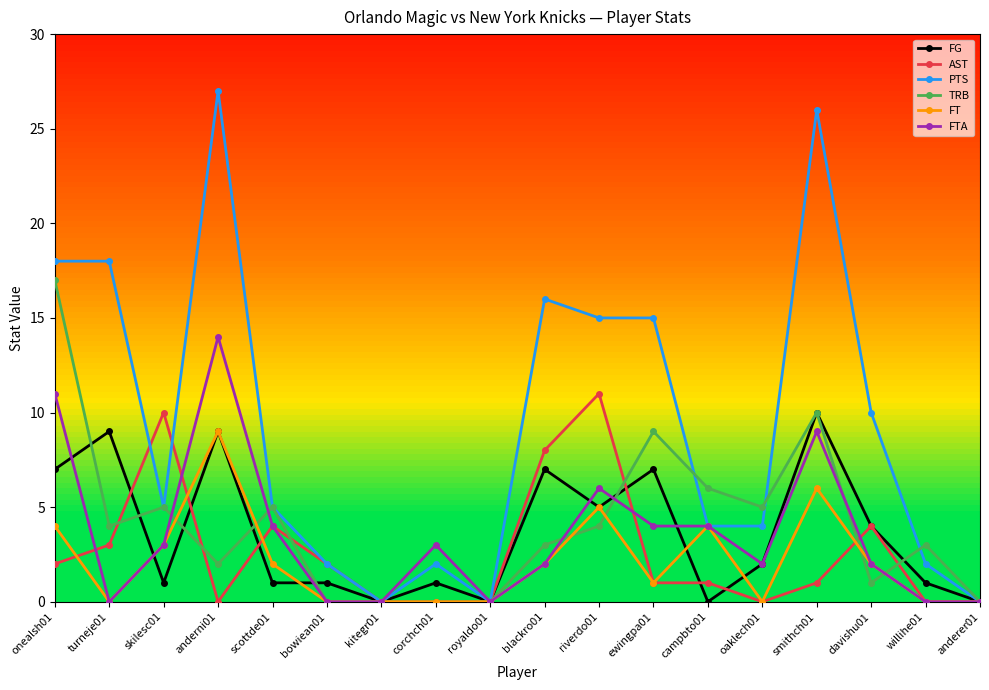

Reading left to right, list all the values displayed in this chart.

FG: 7	9	1	9	1	1	0	1	0	7	5	7	0	2	10	4	1	0
AST: 2	3	10	0	4	2	0	0	0	8	11	1	1	0	1	4	0	0
PTS: 18	18	5	27	5	2	0	2	0	16	15	15	4	4	26	10	2	0
TRB: 17	4	5	2	5	0	0	0	0	3	4	9	6	5	10	1	3	0
FT: 4	0	3	9	2	0	0	0	0	2	5	1	4	0	6	2	0	0
FTA: 11	0	3	14	4	0	0	3	0	2	6	4	4	2	9	2	0	0